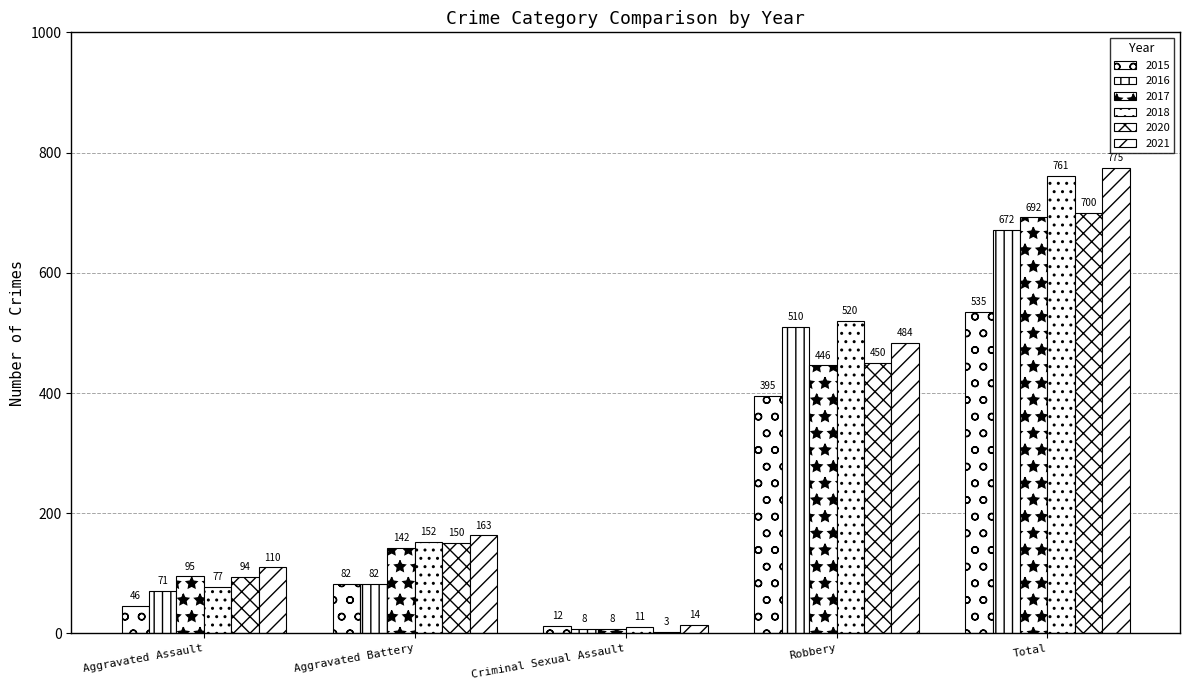

How many values in the 2020 series are below 150?

2